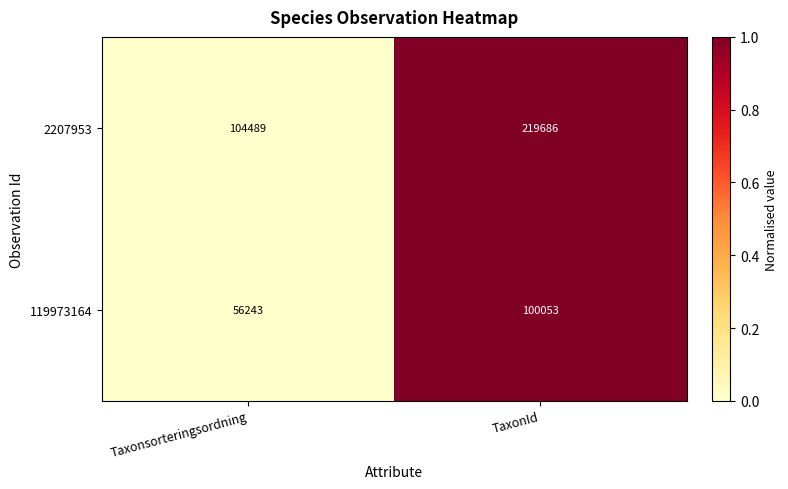

List the series in order of their overall mean, highest first.

2207953, 119973164